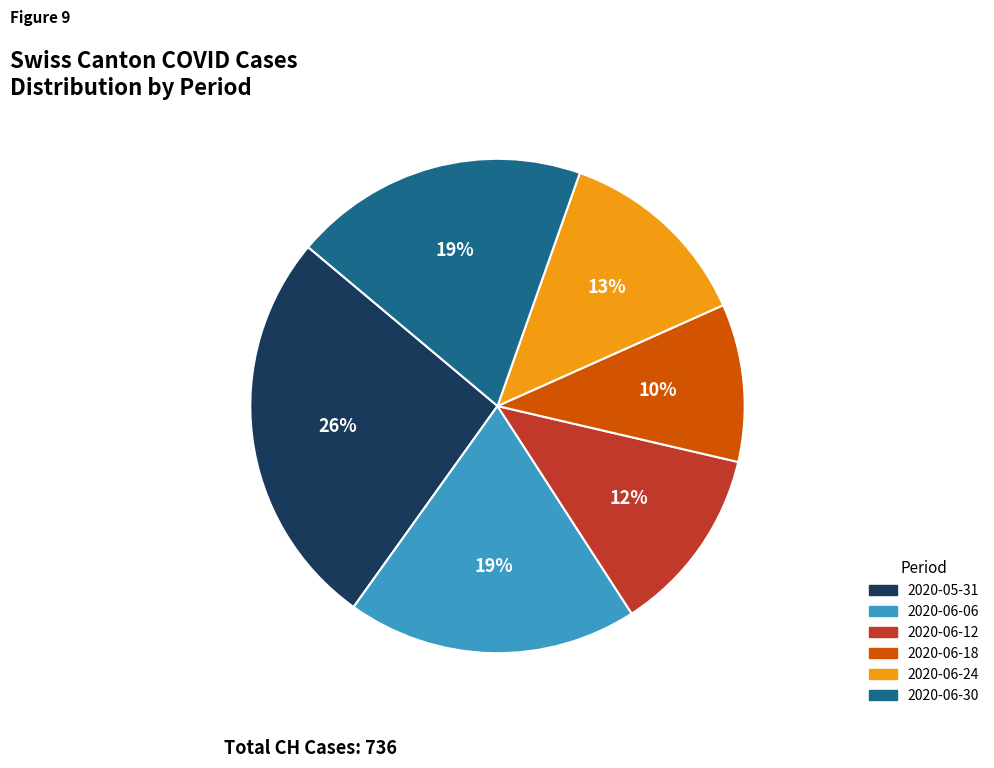

To the nearest percent, what is the difference between the largest and smallest slice percentages?

16%